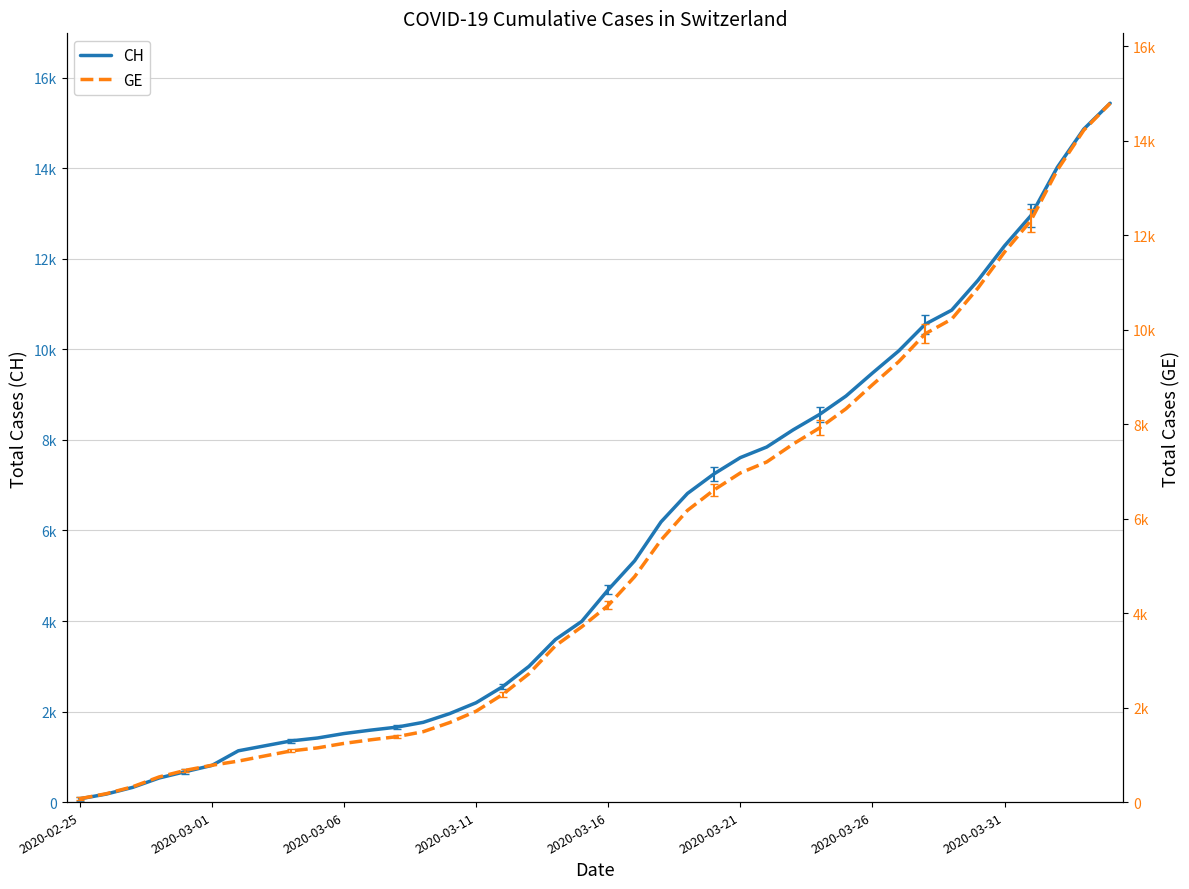

What is the difference between the maximum and minimum values in the CH series?

15367